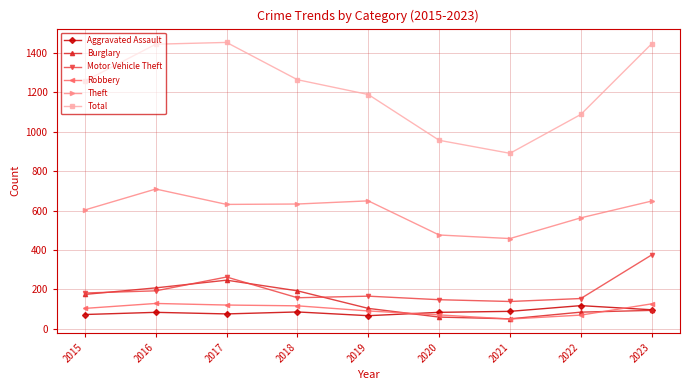

What is the smallest value displayed?

50